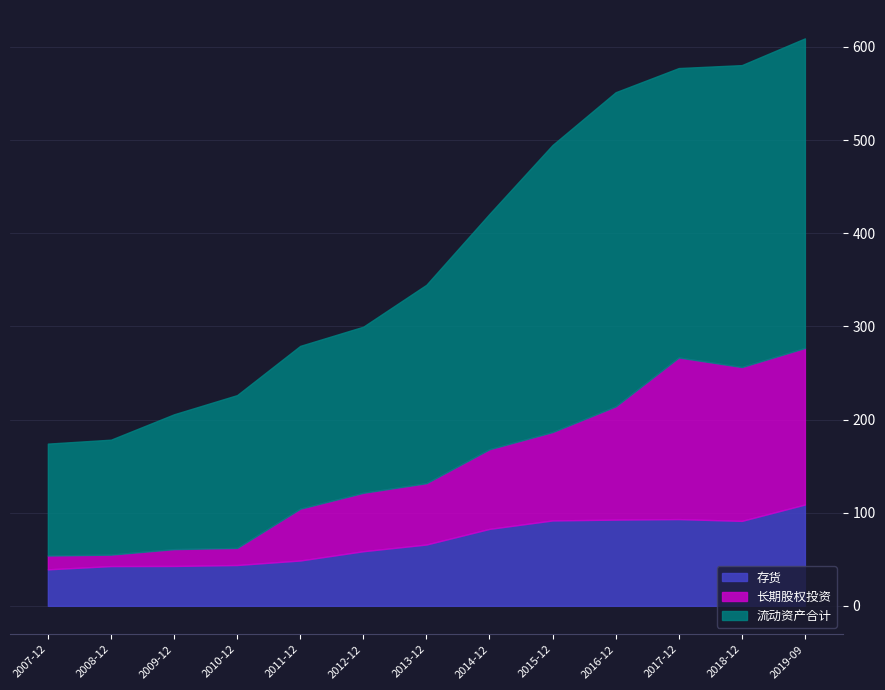

Which category has the highest value in the 存货 series?

2019-09